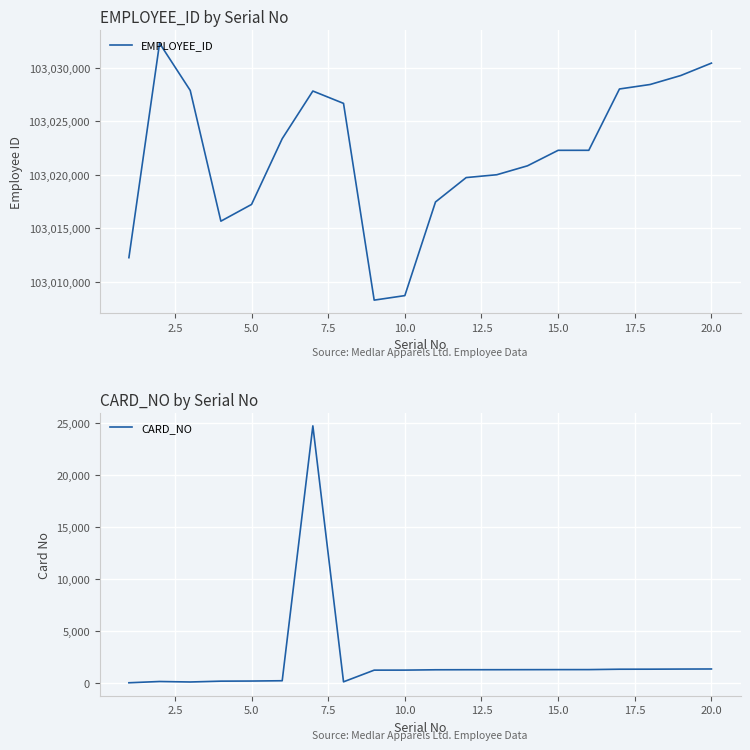

The value of EMPLOYEE_ID at 10.0 is 103008684. True or false?

True